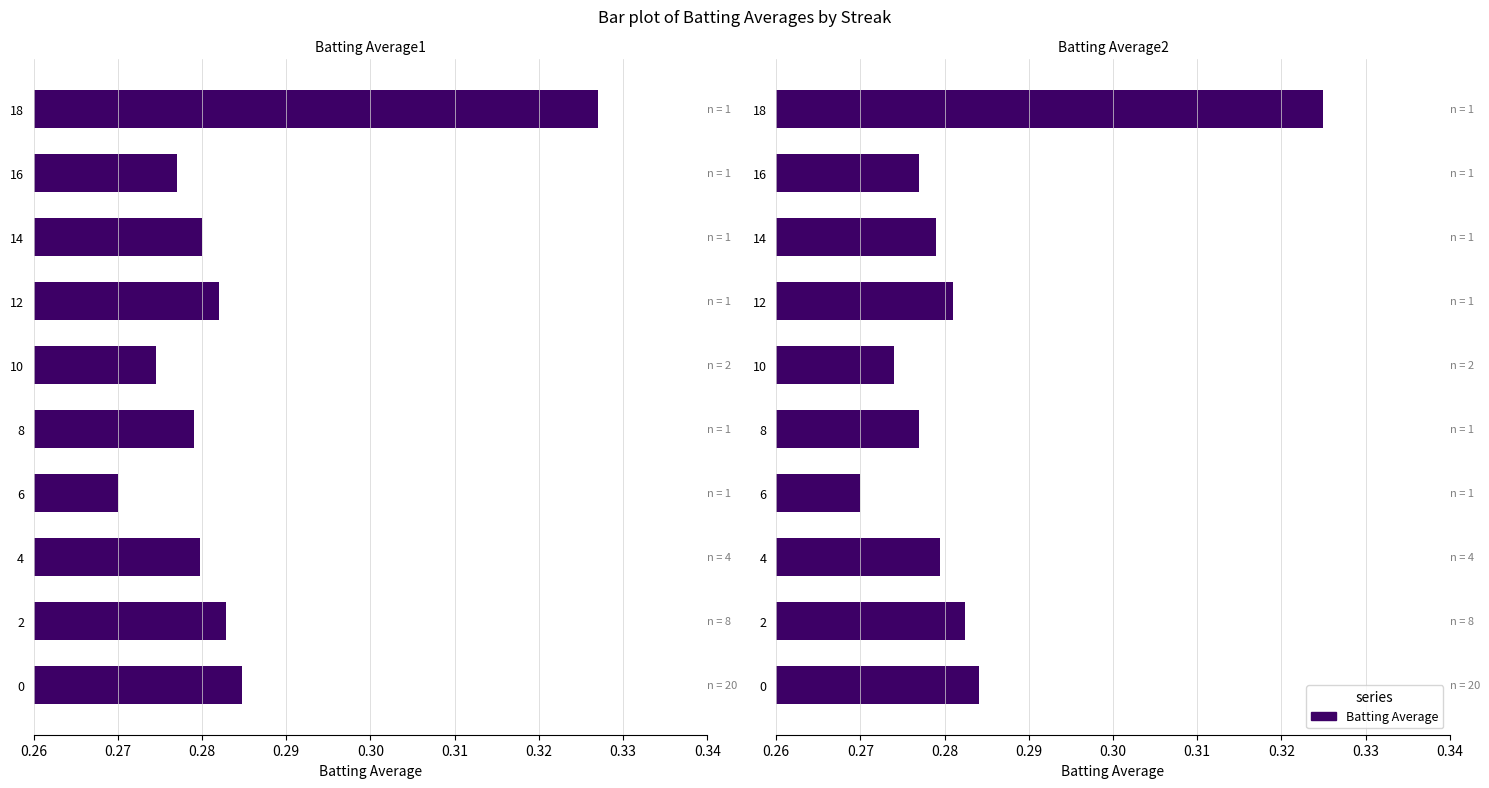

What is the value of the Batting Average1 bar at the 1st from the left?

0.3